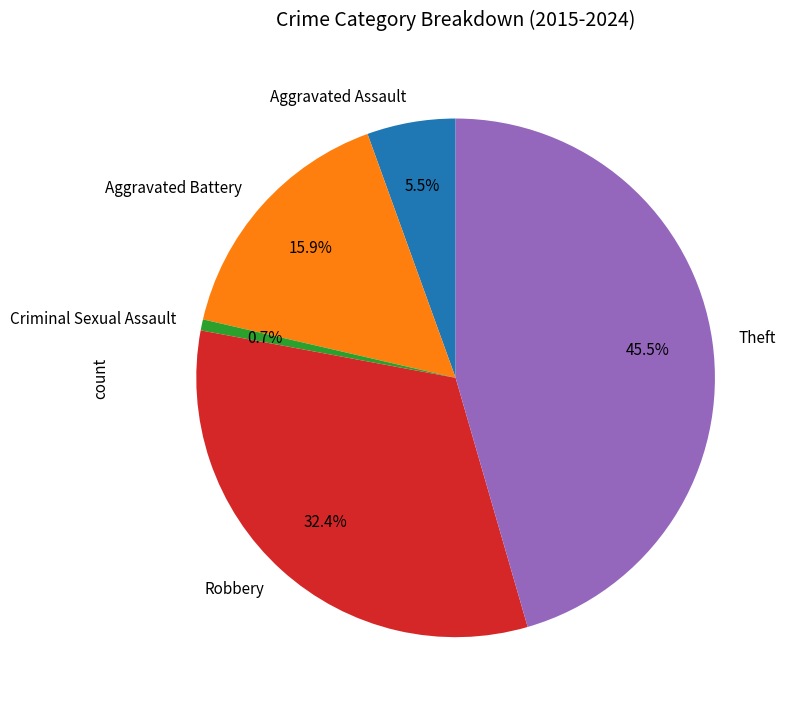

Rank the categories by value from lowest to highest.

Criminal Sexual Assault, Aggravated Assault, Aggravated Battery, Robbery, Theft